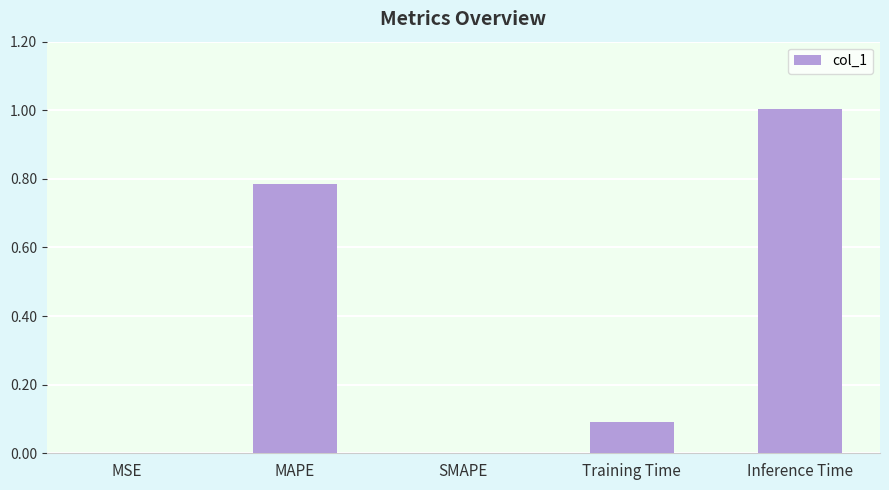

What is the sum of all values?

1.9